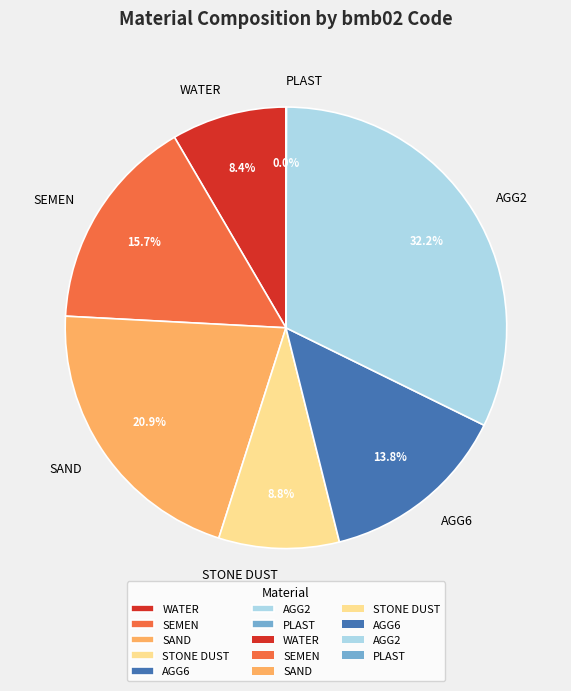

Is there any slice that represents more than half of the pie?

No